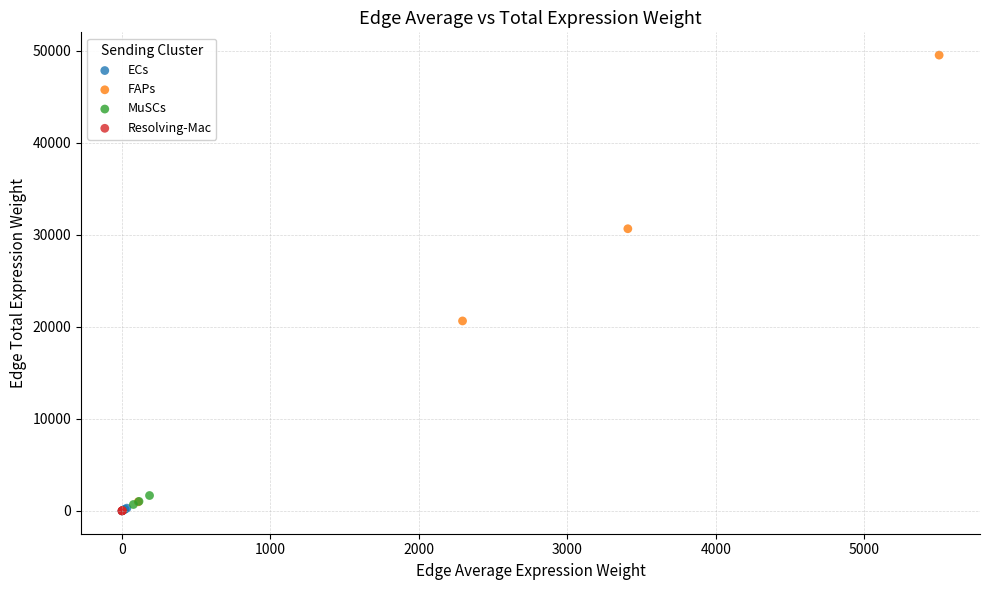

Which series has the widest spread of Y values?

FAPs